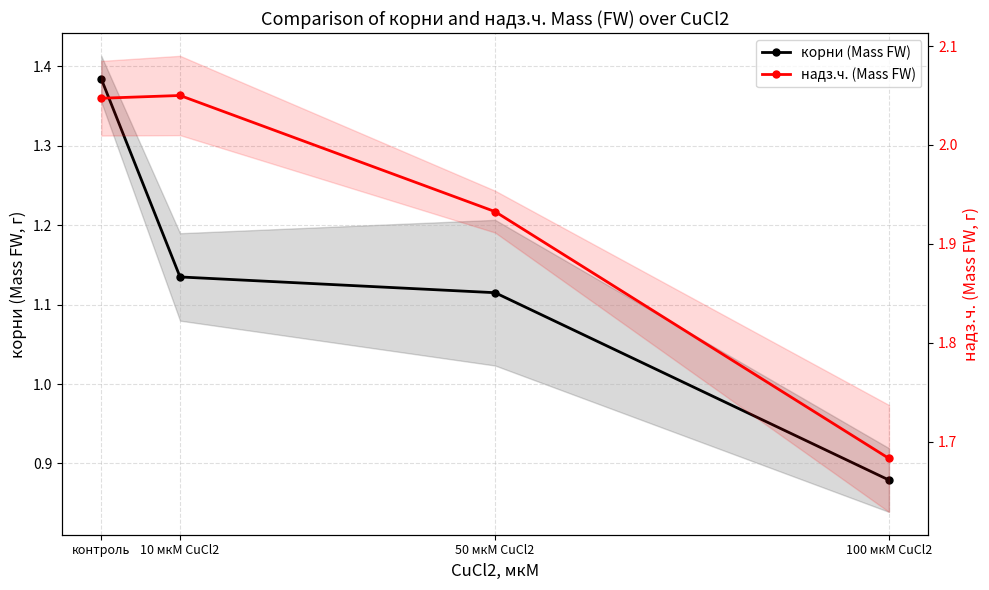

True or false: корни (Mass FW) has more than 1 points higher than both neighbors.

False